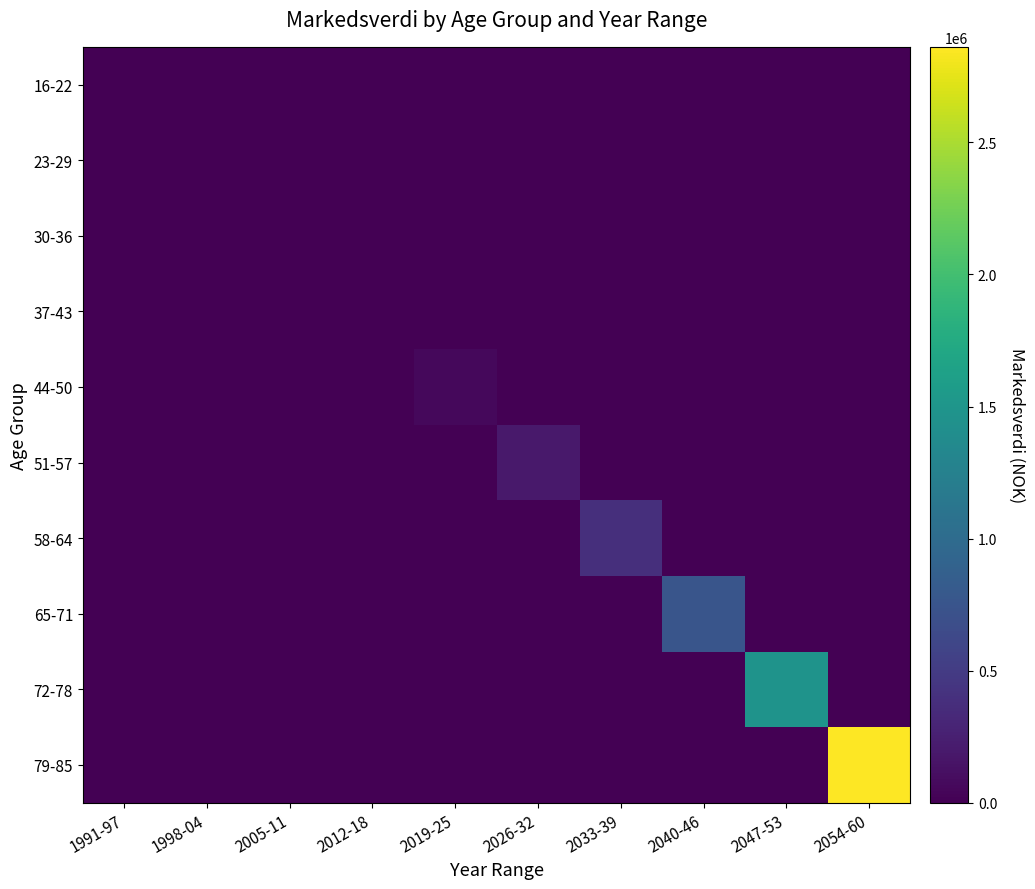

Between 2005-11 and 1991-97, which is larger?

2005-11